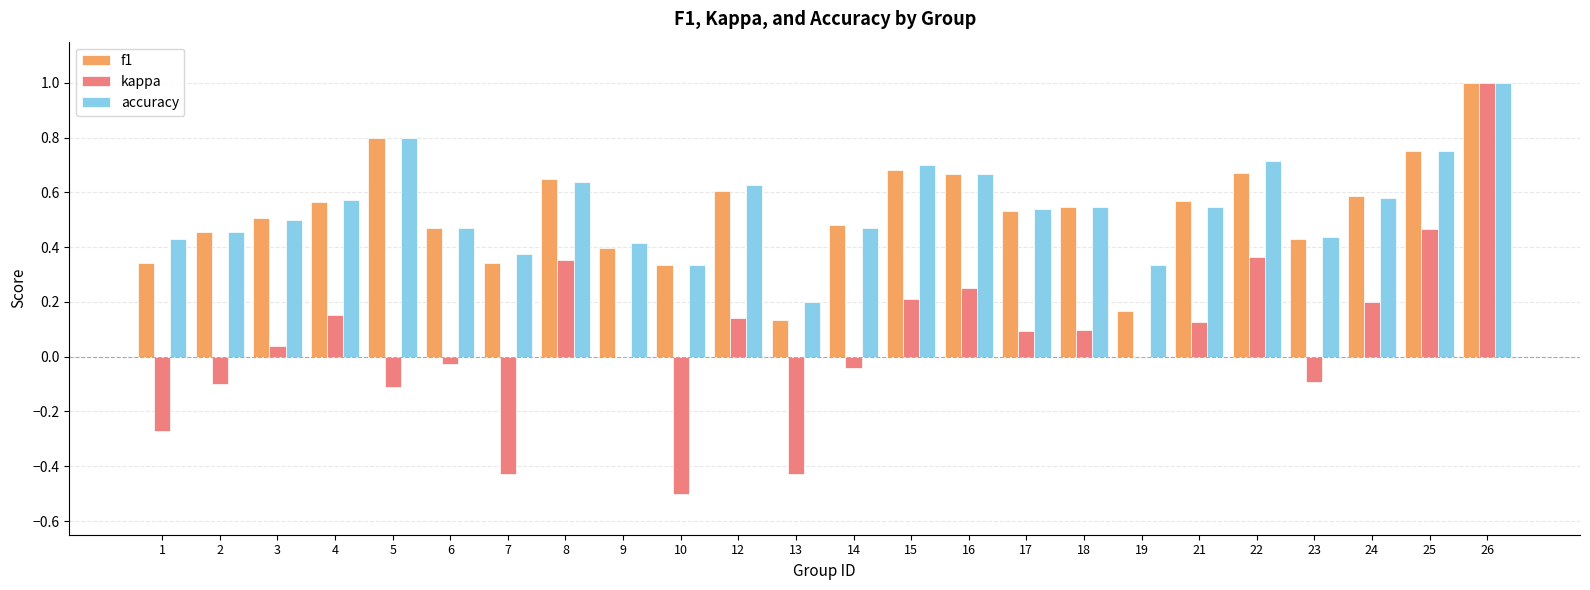

Does the chart contain stacked bars?

No